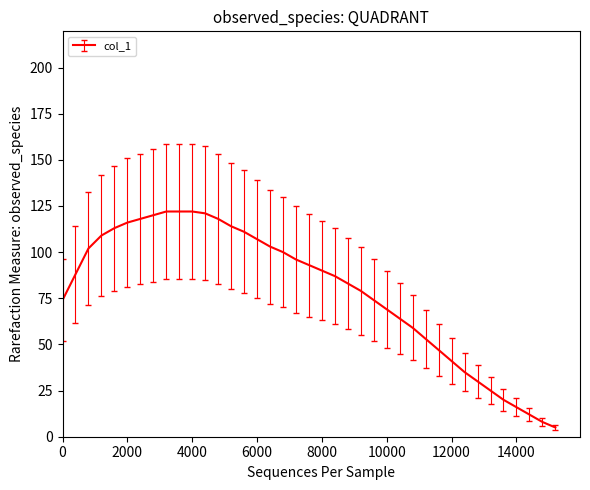

How many values are below 88?

19